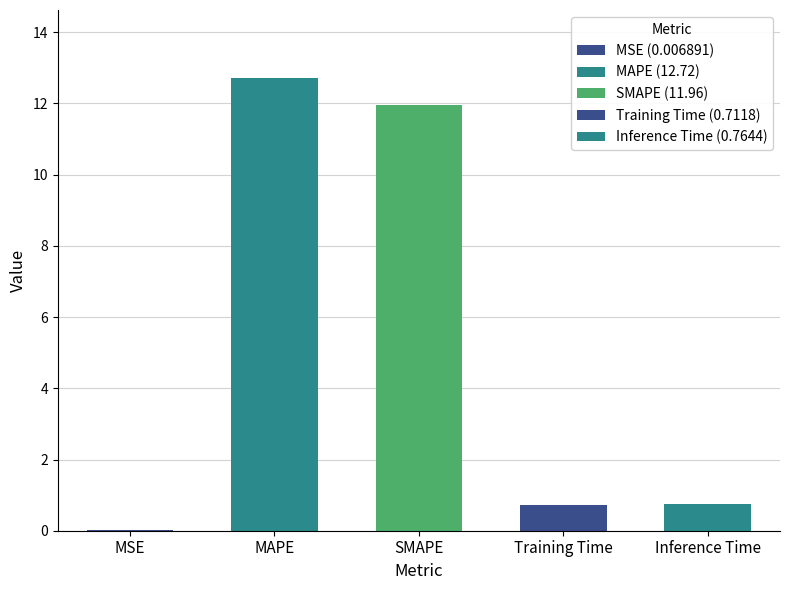

Reading left to right, what are all the values shown in this chart?

0.0	12.7	12.0	0.7	0.8